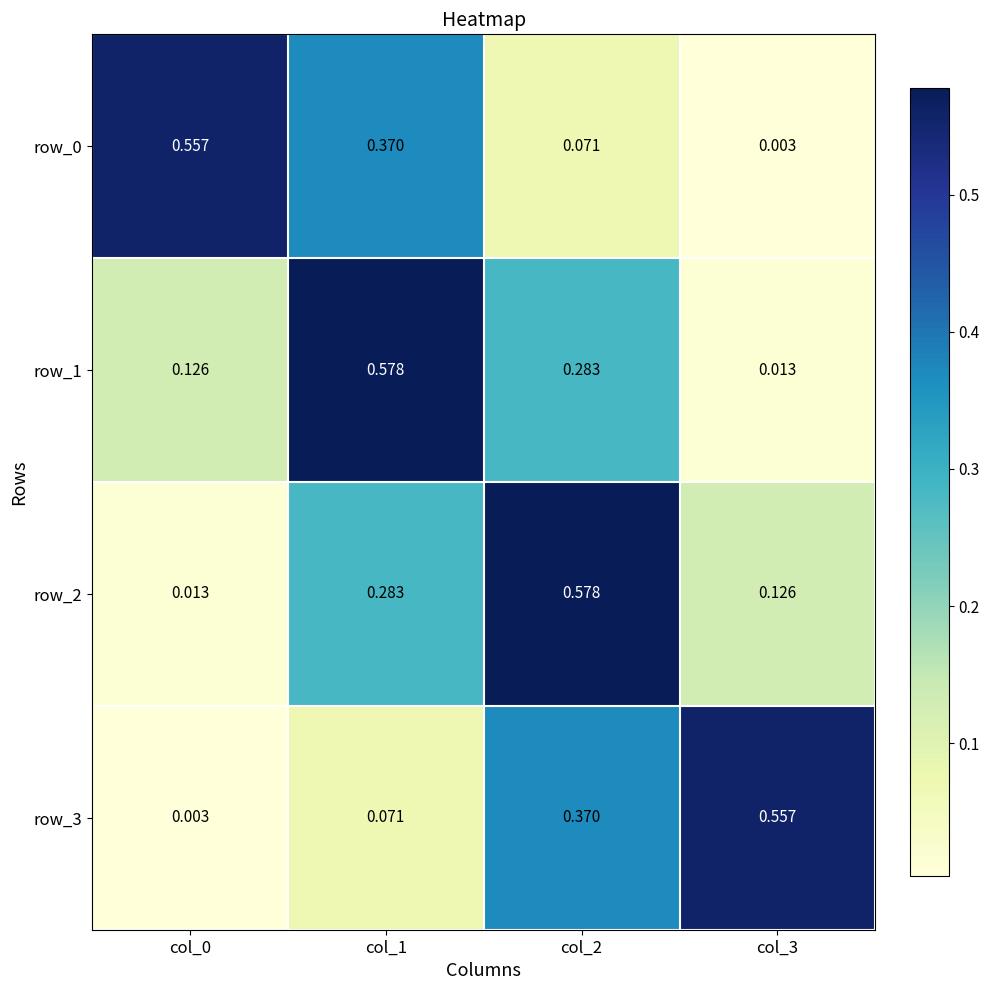

Which series has the largest range (max minus min)?

row_1